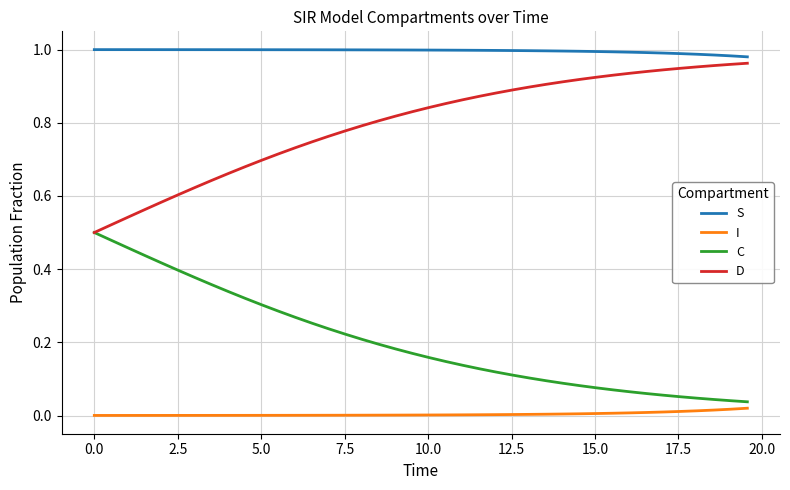

Rank the series by their average value, from highest to lowest.

S, D, C, I